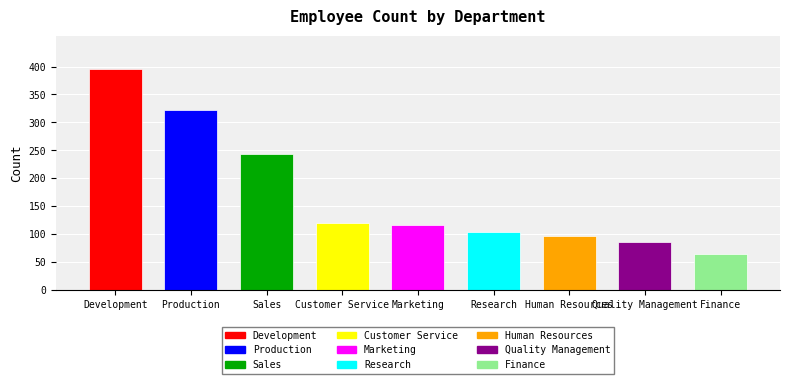

What is the minimum value shown in the chart?

64